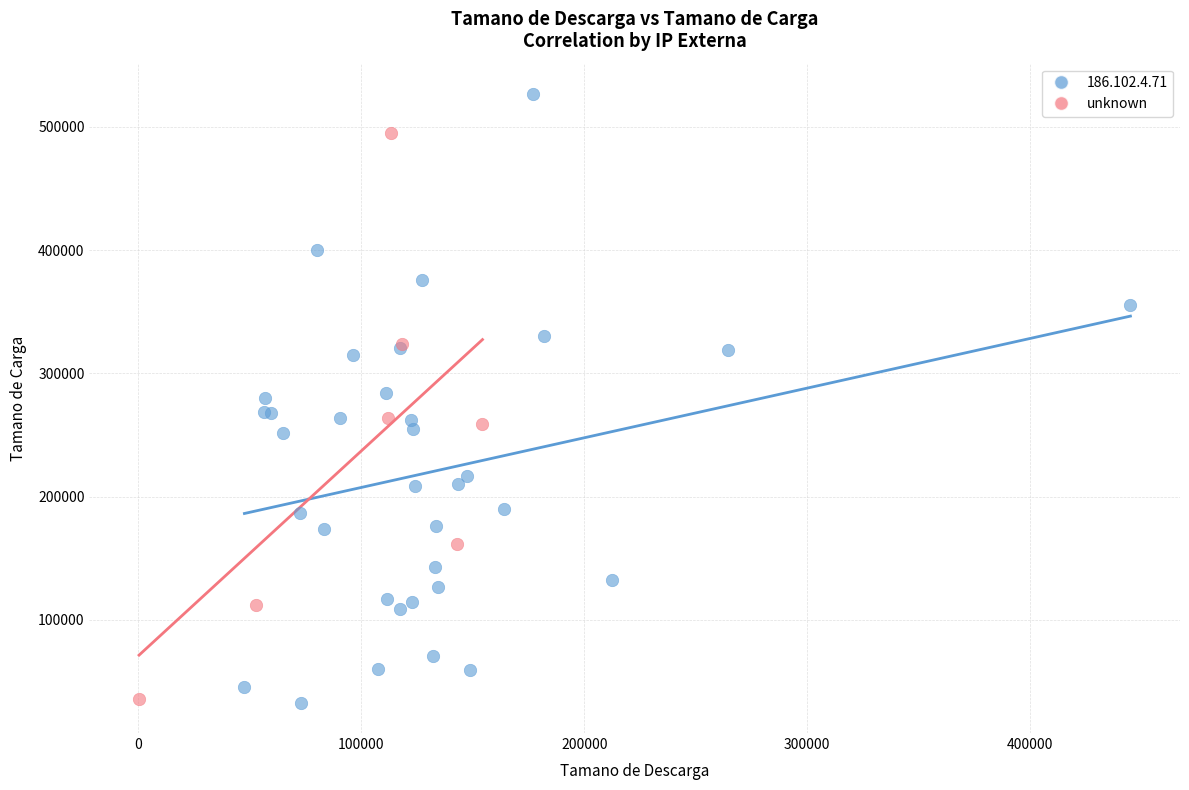

Which series contains the highest Y value?

186.102.4.71